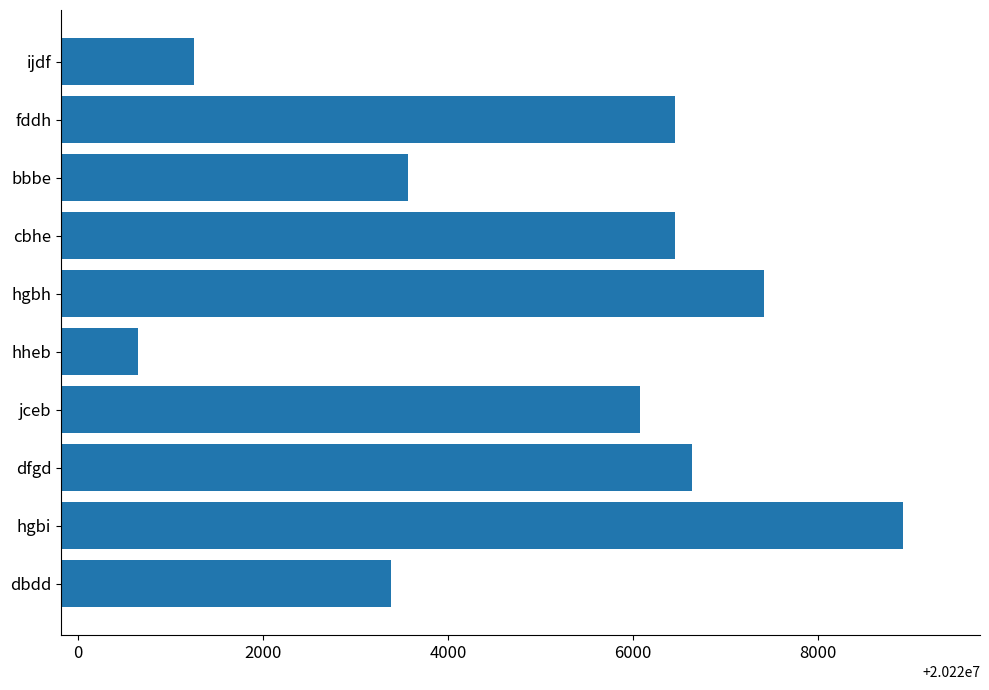

Read the value at ijdf, to the nearest 10.

20221250